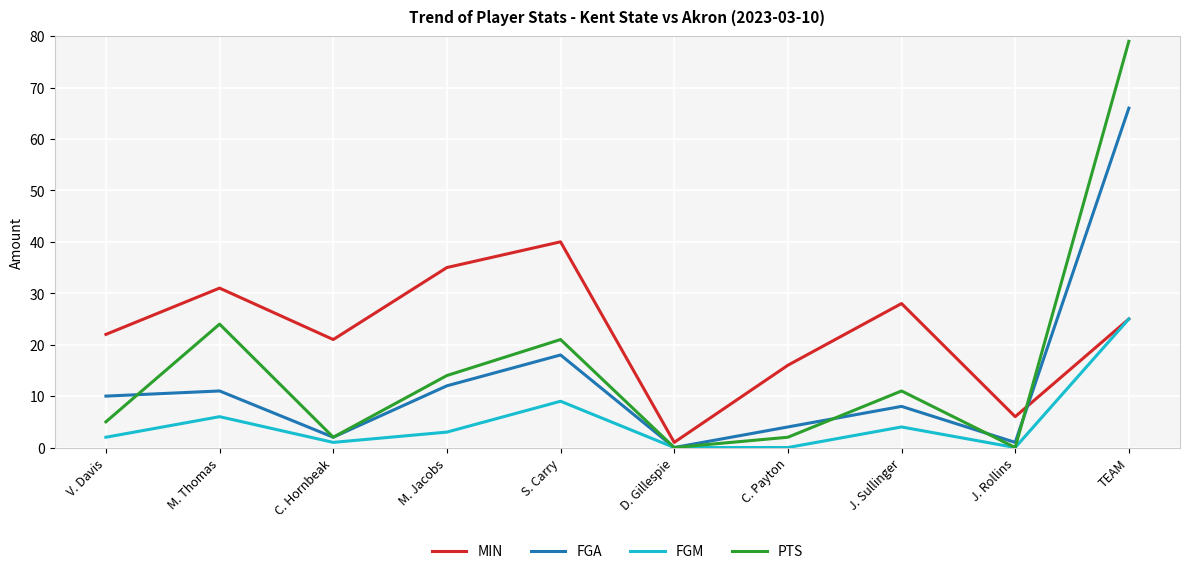

True or false: FGA has more than 2 points higher than both neighbors.

True